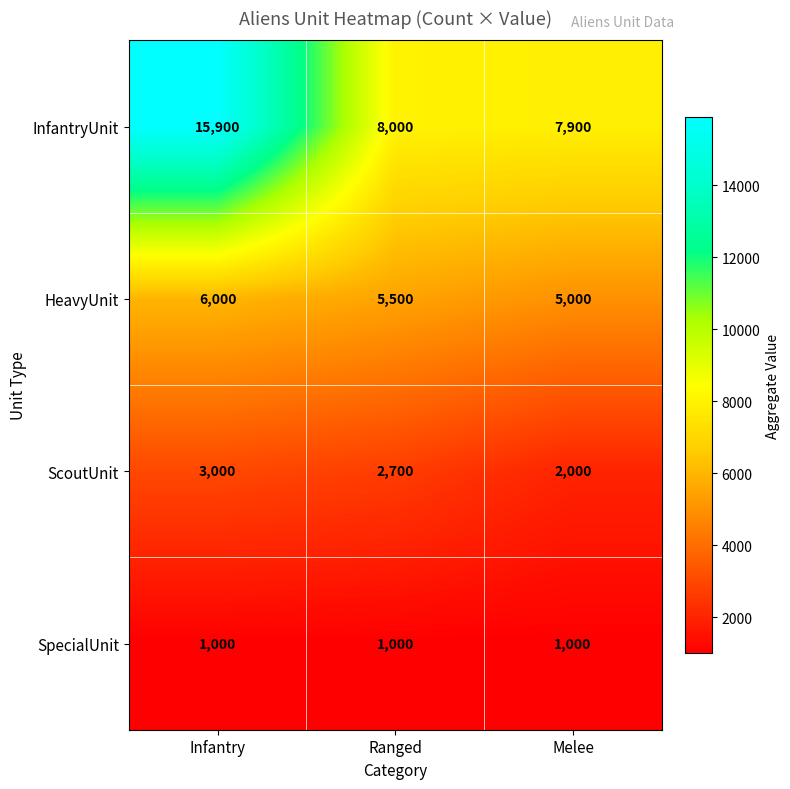

Reading left to right, transcribe all the data shown in this chart.

InfantryUnit: 15900	8000	7900
HeavyUnit: 6000	5500	5000
ScoutUnit: 3000	2700	2000
SpecialUnit: 1000	1000	1000